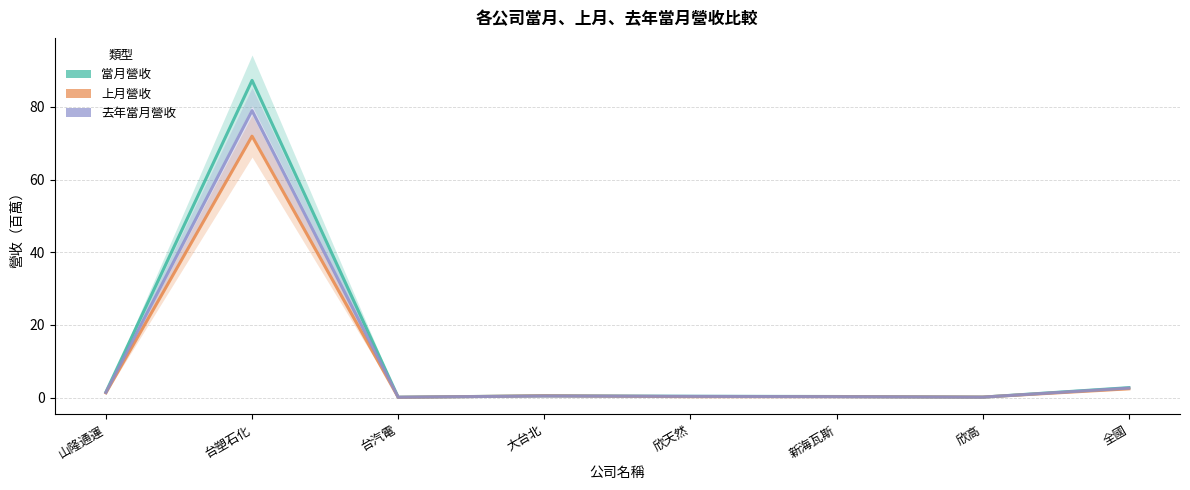

Between 欣天然 and 台塑石化, which is larger?

台塑石化